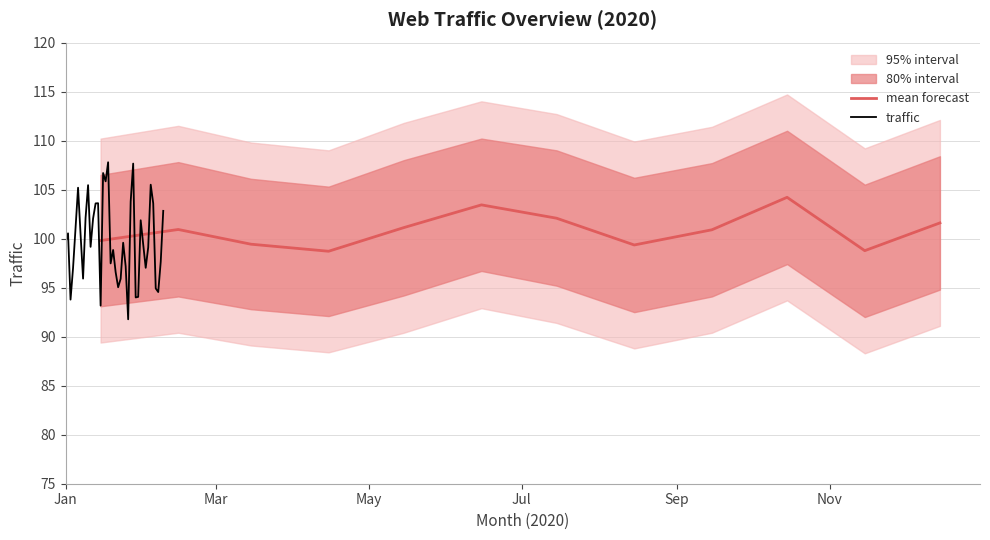

What is the value of the 12th point from the left?

102.0